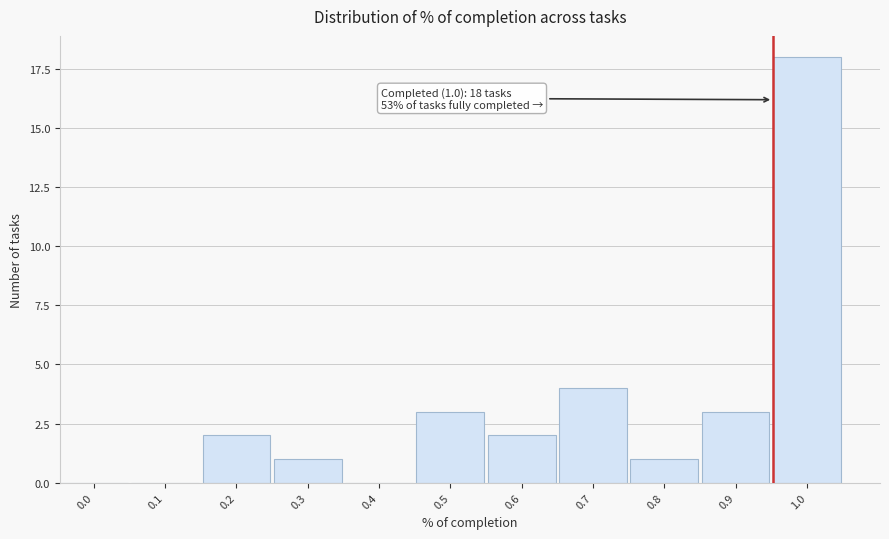

Reading left to right, extract all data points from this chart.

0.0=0	0.1=0	0.2=2	0.3=1	0.4=0	0.5=3	0.6=2	0.7=4	0.8=1	0.9=3	1.0=18